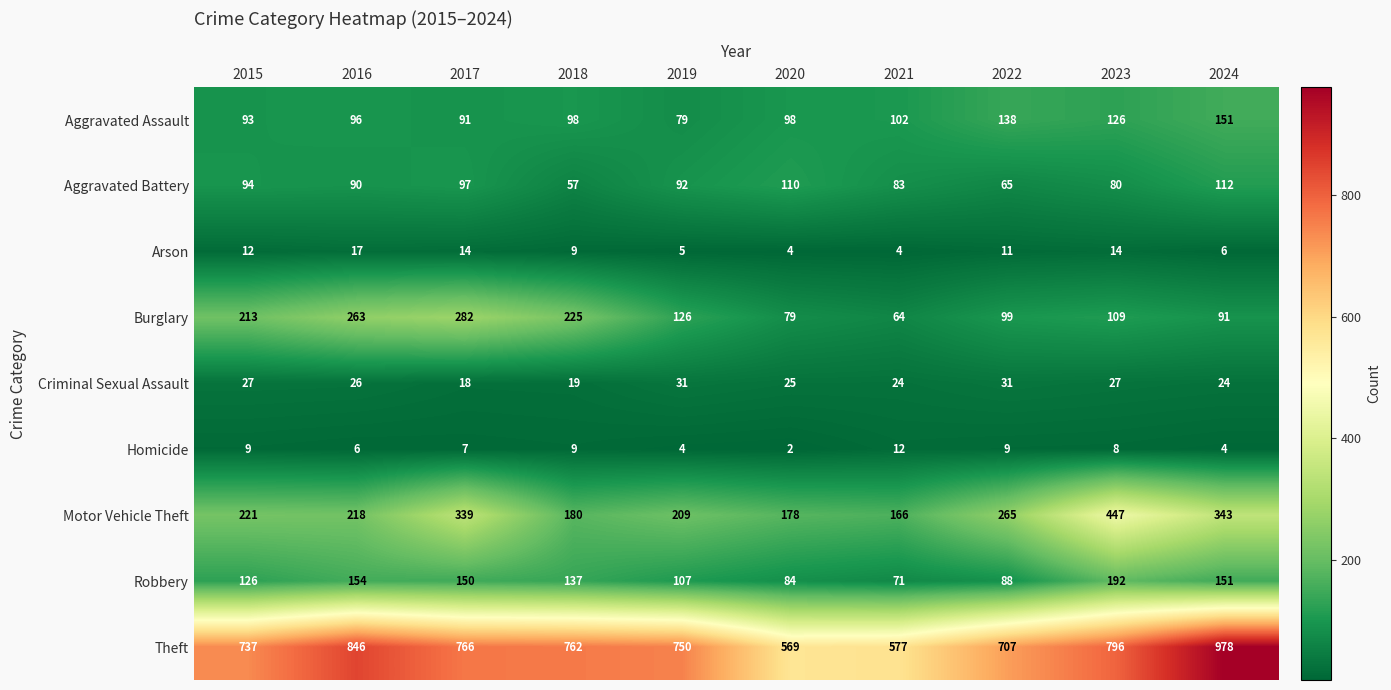

The value of Burglary at 2022 is 174. True or false?

False